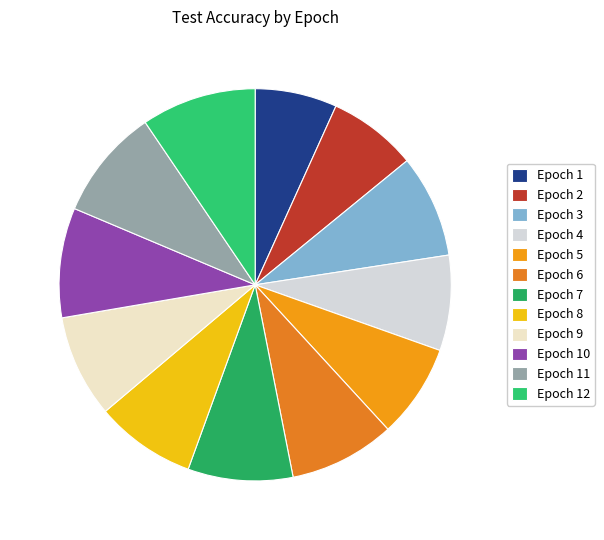

Which category has the smallest portion of the pie?

Epoch 1